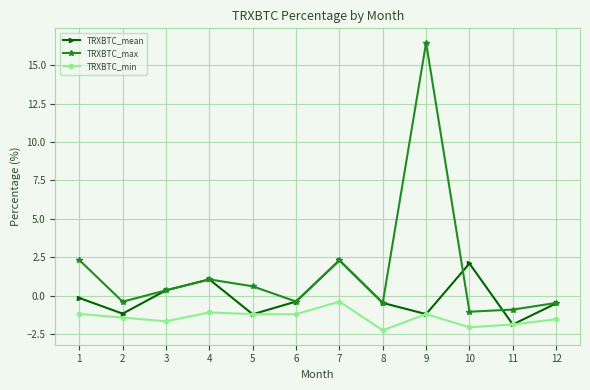

How many lines are shown in the chart?

3